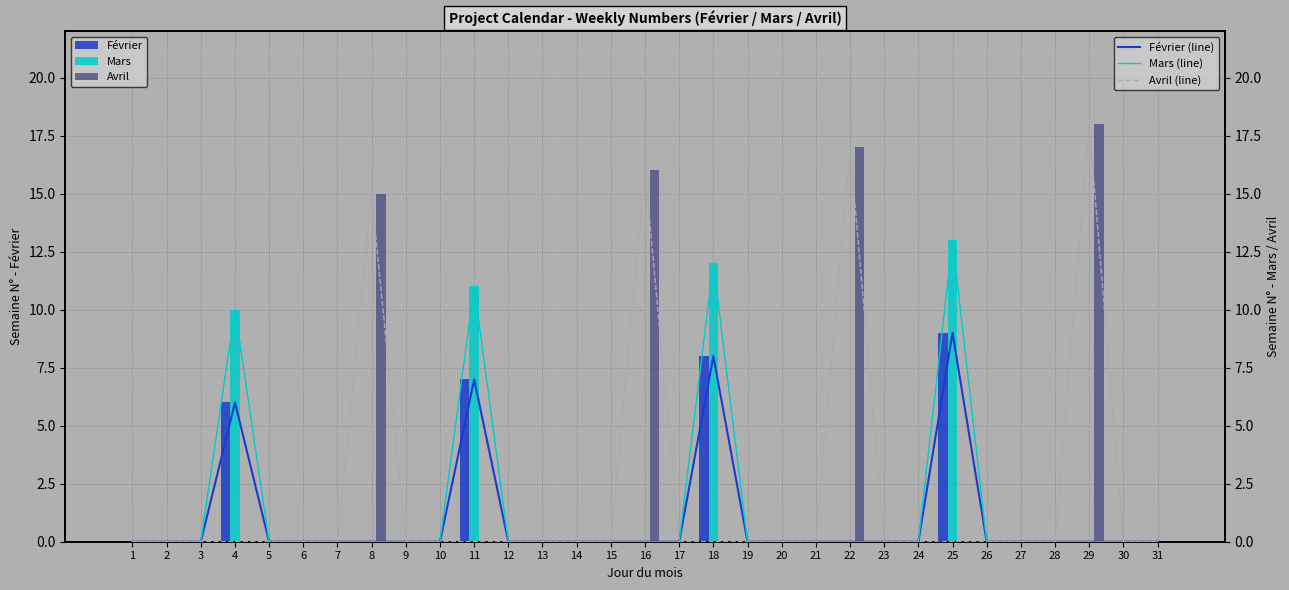

The value of Février (line) at 28 is 0. True or false?

True